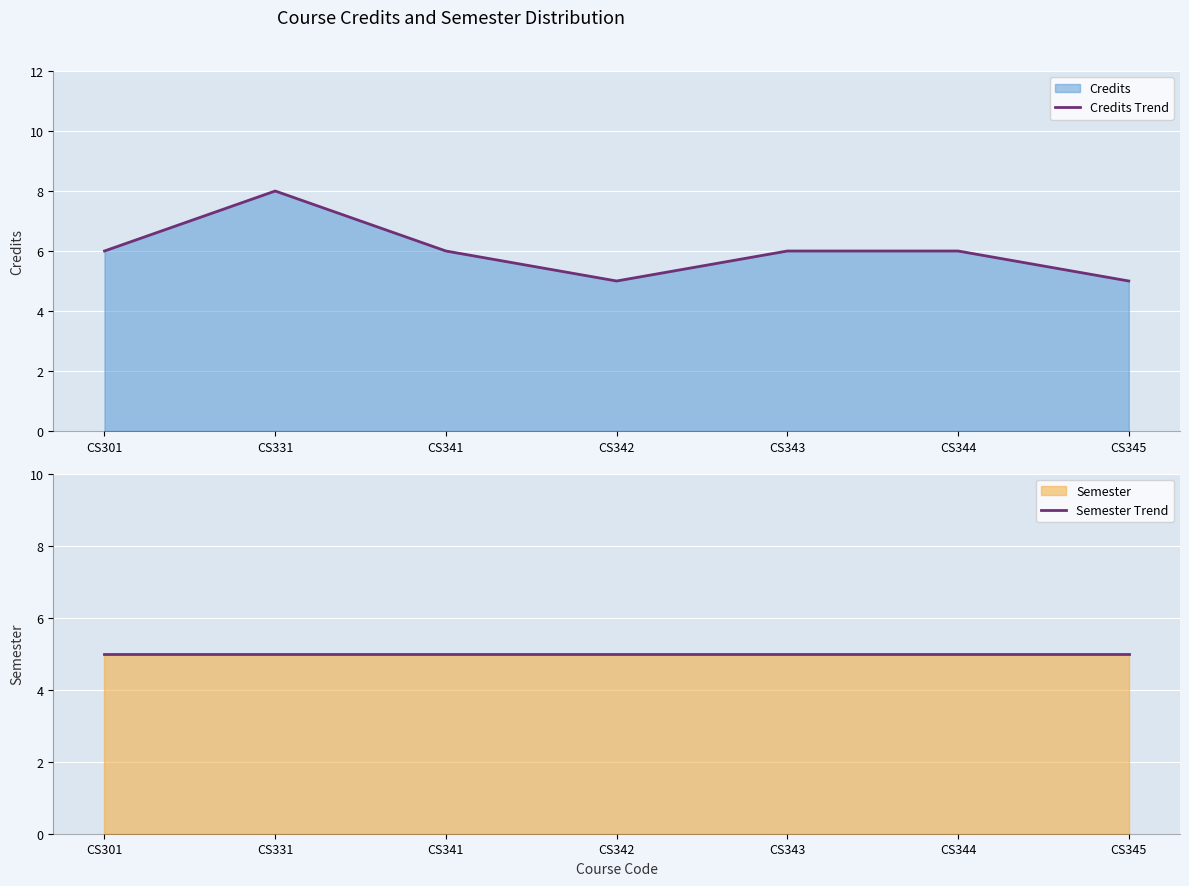

Is the value of Semester Trend at CS345 greater than the value of Credits Trend at CS343?

No